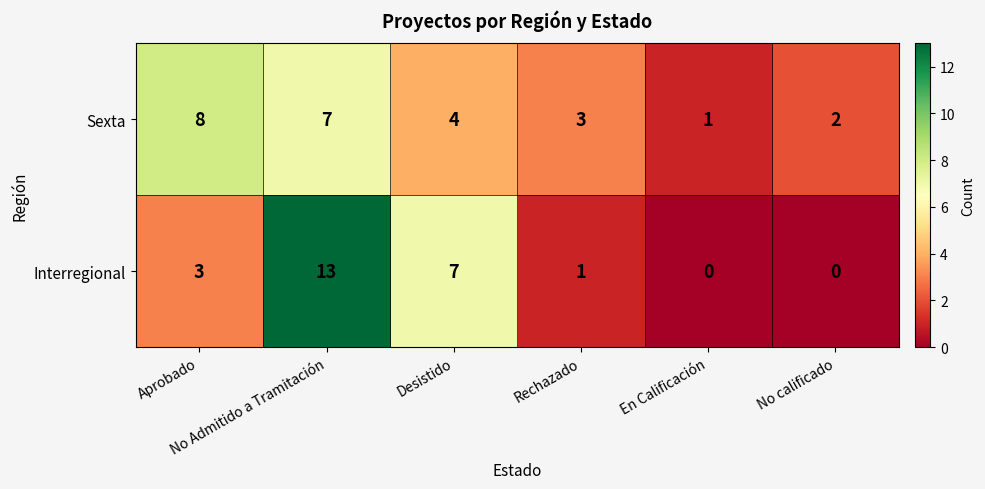

How many data points in Interregional are less than 3?

3